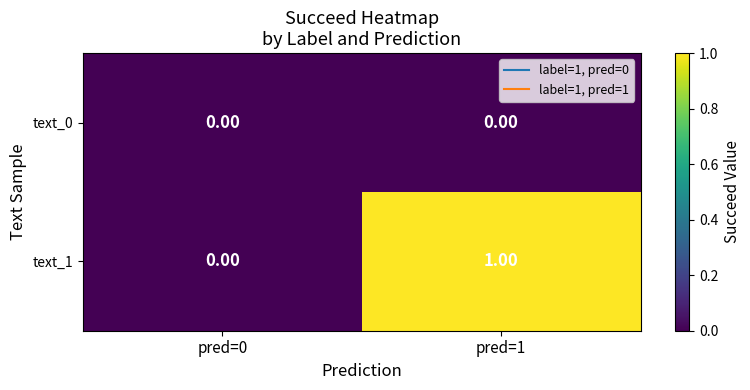

Rank the series by their maximum value, from lowest to highest.

text_0, text_1